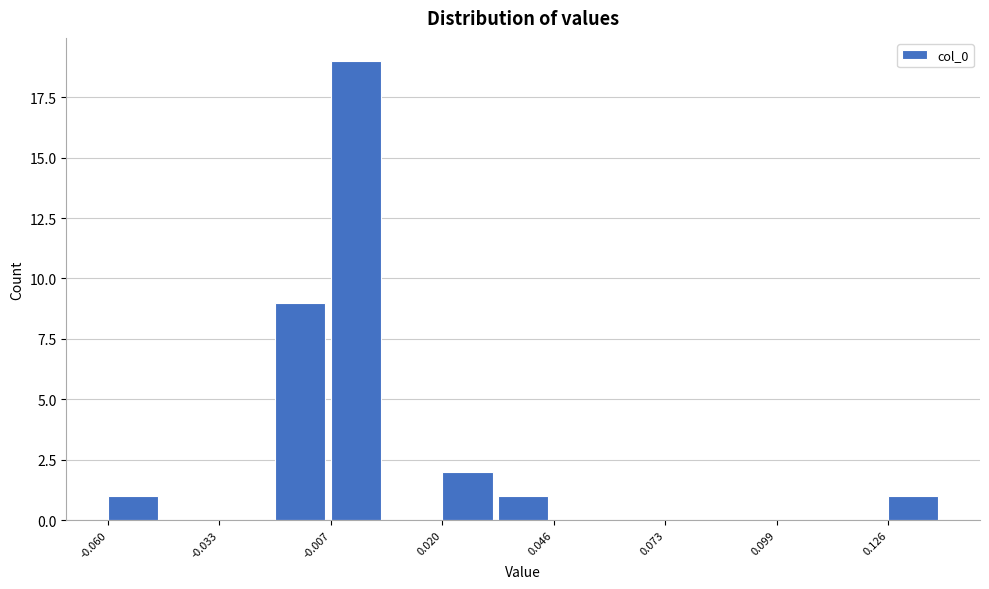

Read against the x-axis, roughly where is the centre of the tallest bar?

0.000